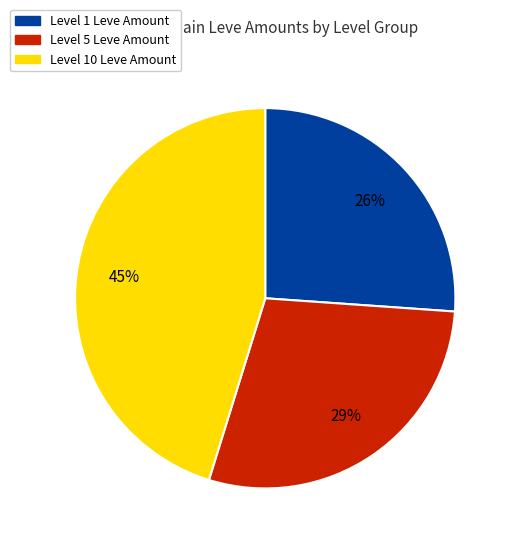

Does any single category account for the majority?

No